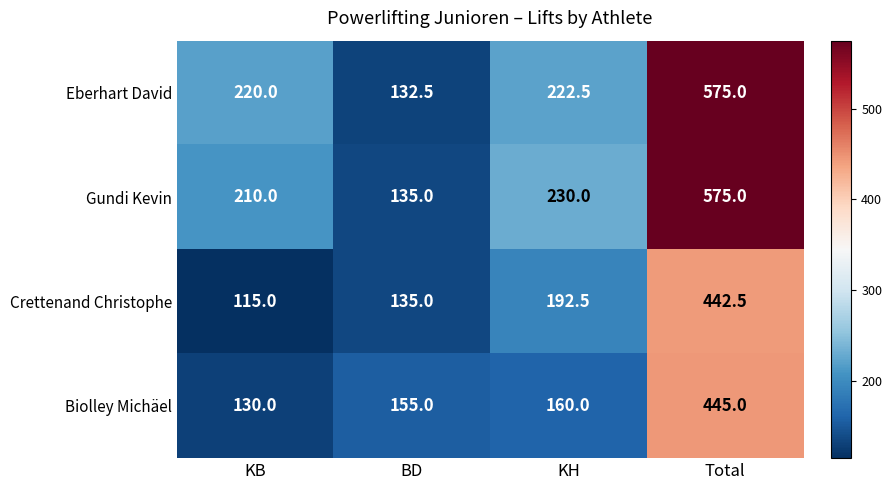

What is the minimum value shown in the chart?

115.0